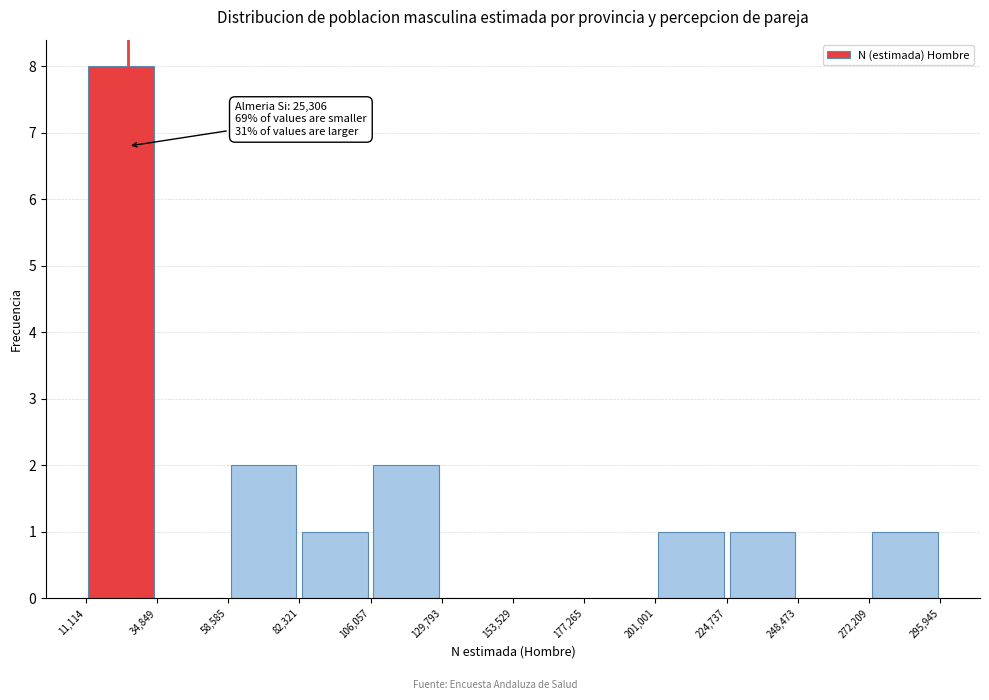

Which range on the x-axis has the tallest bar?

11,114 to 34,849